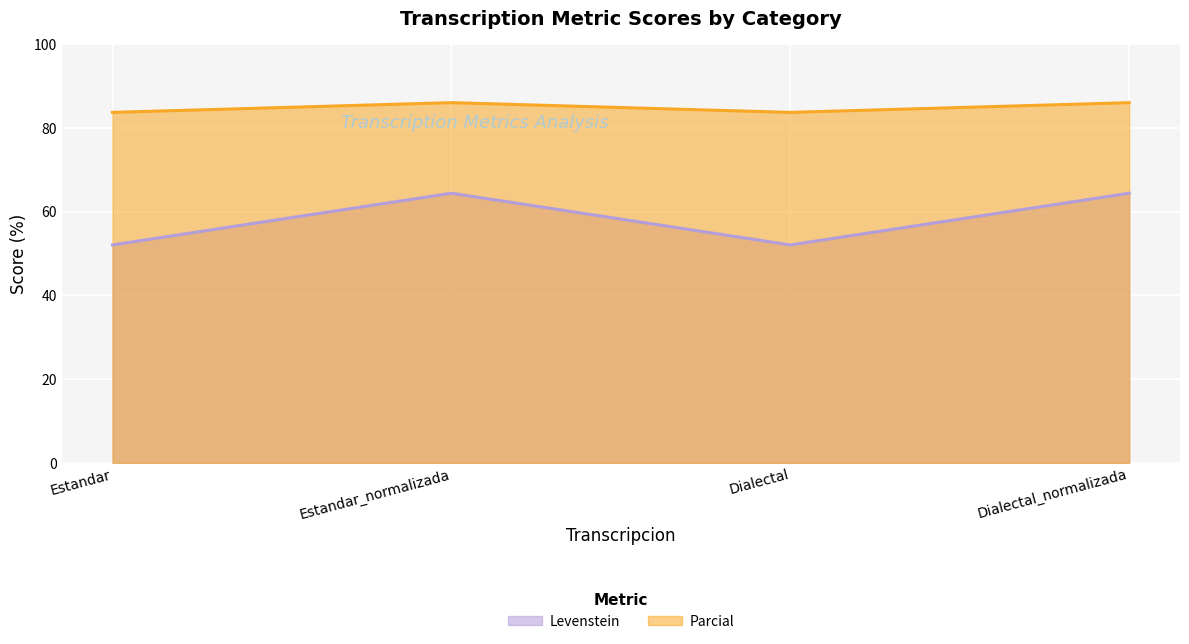

True or false: Levenstein and Parcial cross at least once.

False